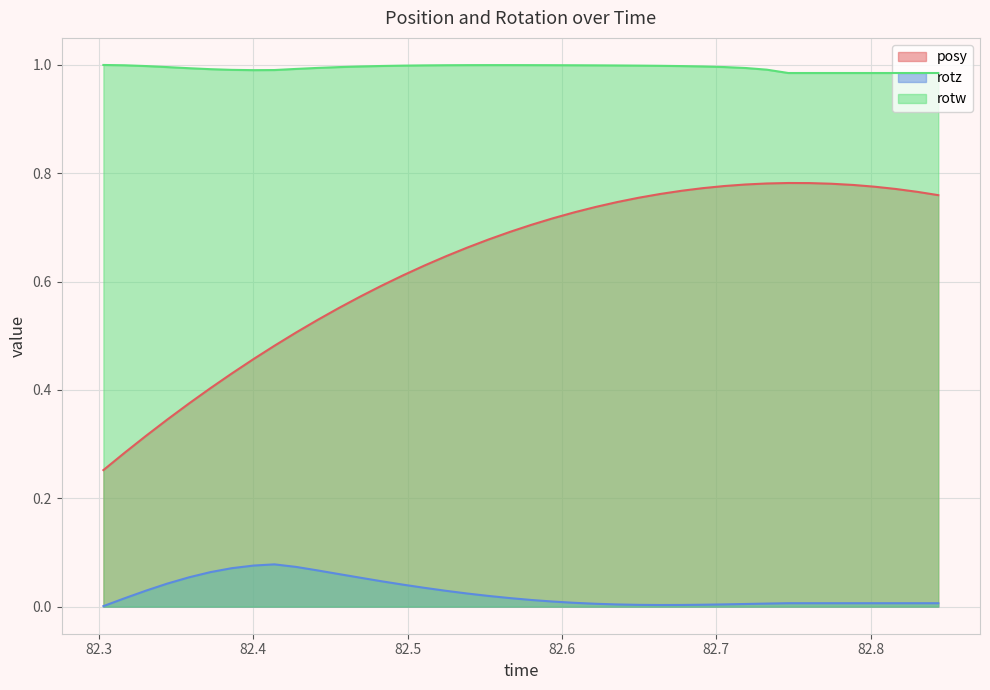

True or false: rotz and rotw intersect in this chart.

False